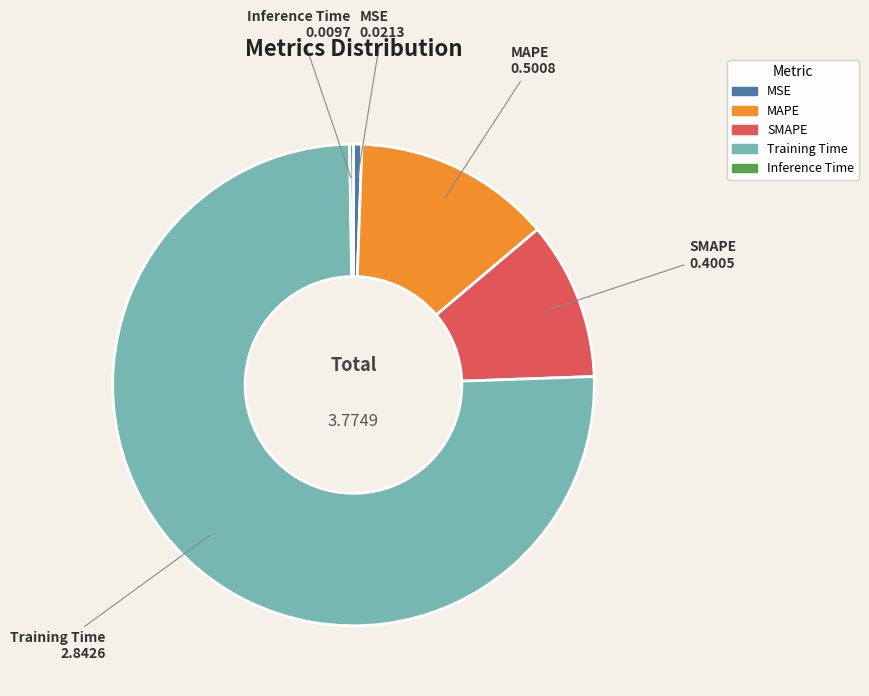

Combined, do Training Time and MSE account for over 50%?

Yes